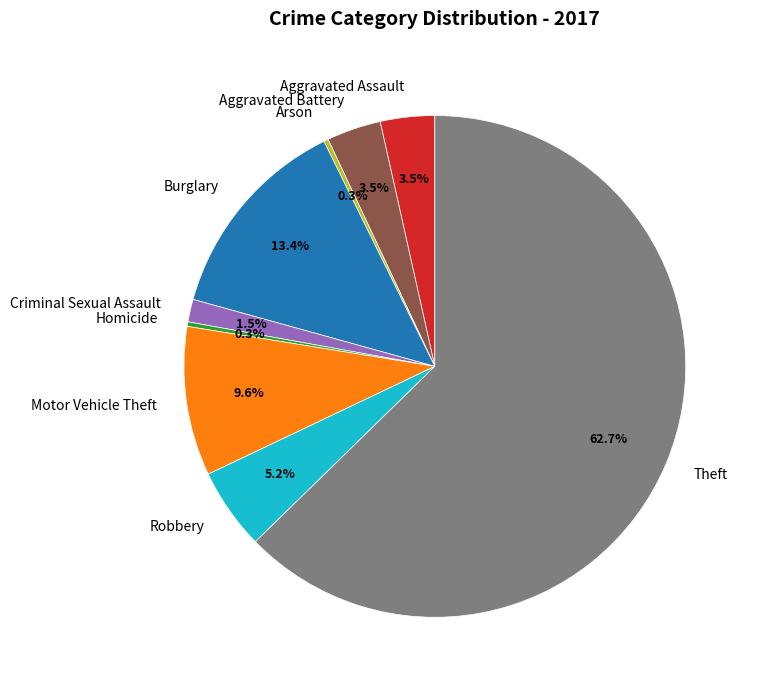

Which has a higher value, Theft or Robbery?

Theft